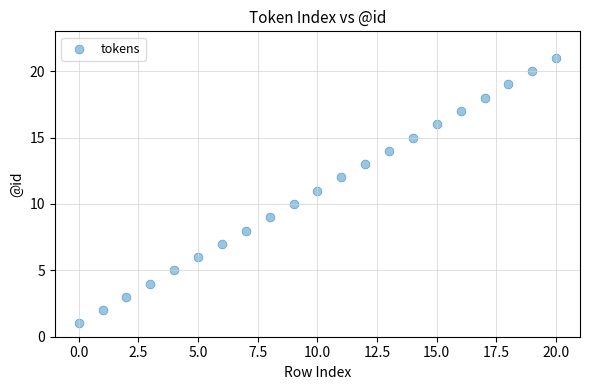

What is the range of Y values (max minus min)?

20